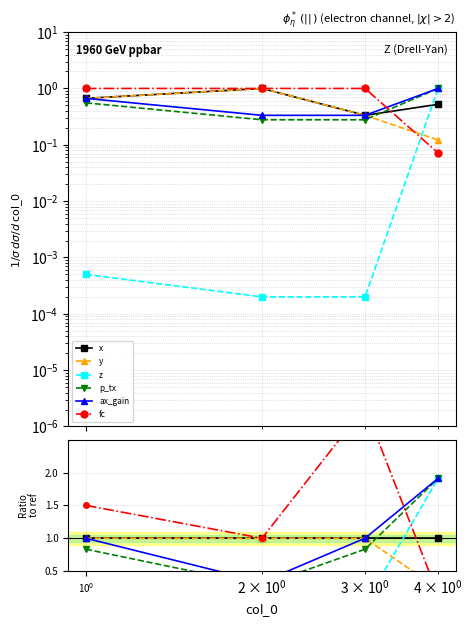

Rank the series by their maximum value, from highest to lowest.

fc, z, p_tx, ax_gain, x, y